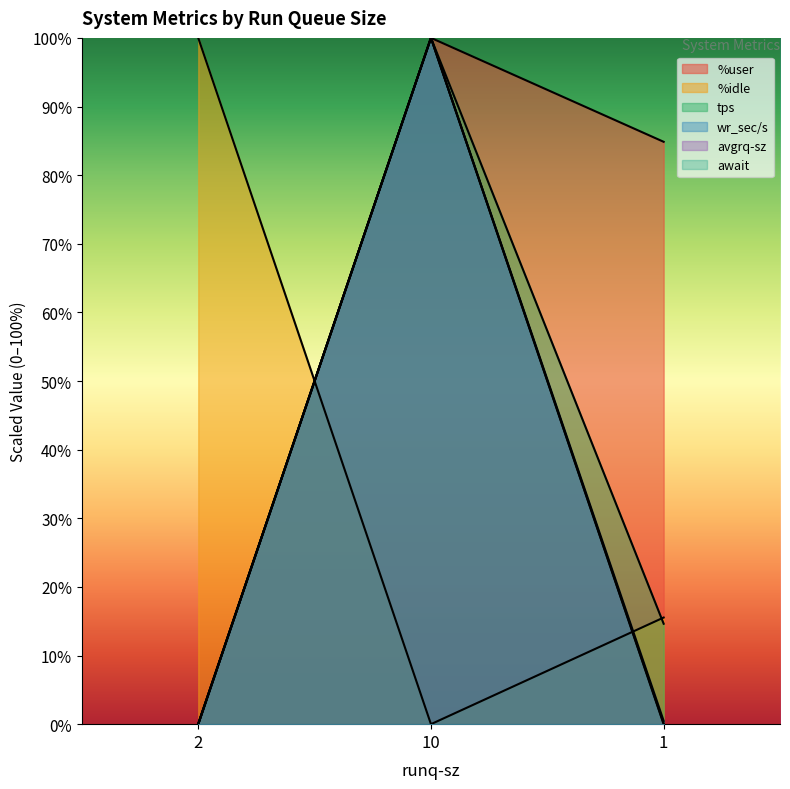

What is the label of the 2nd point from the left?

10